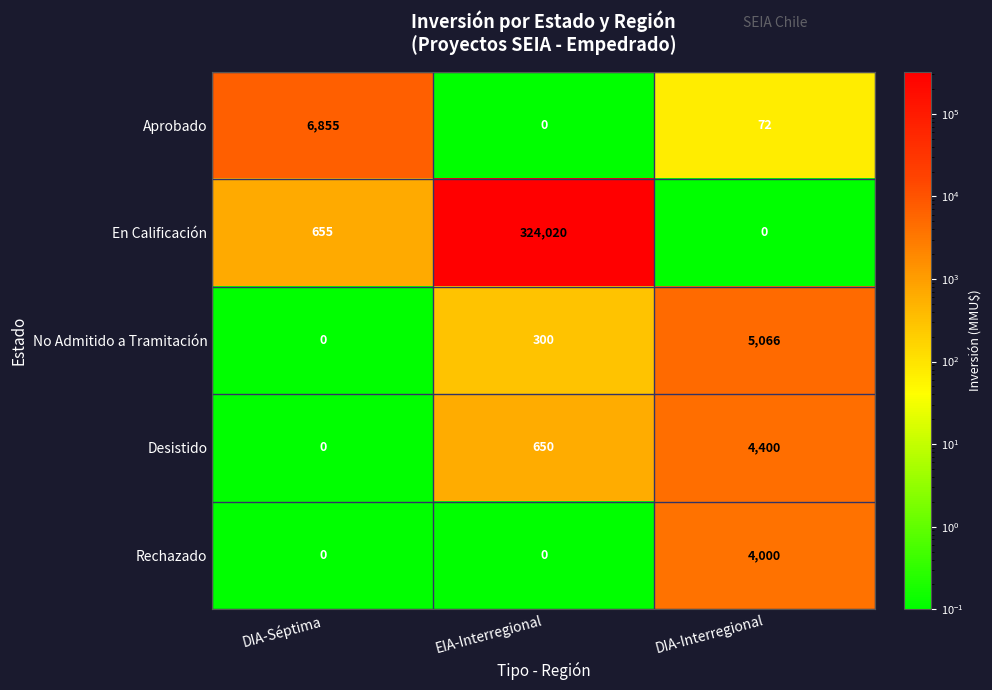

True or false: Desistido has a value of 1108 at EIA-Interregional.

False